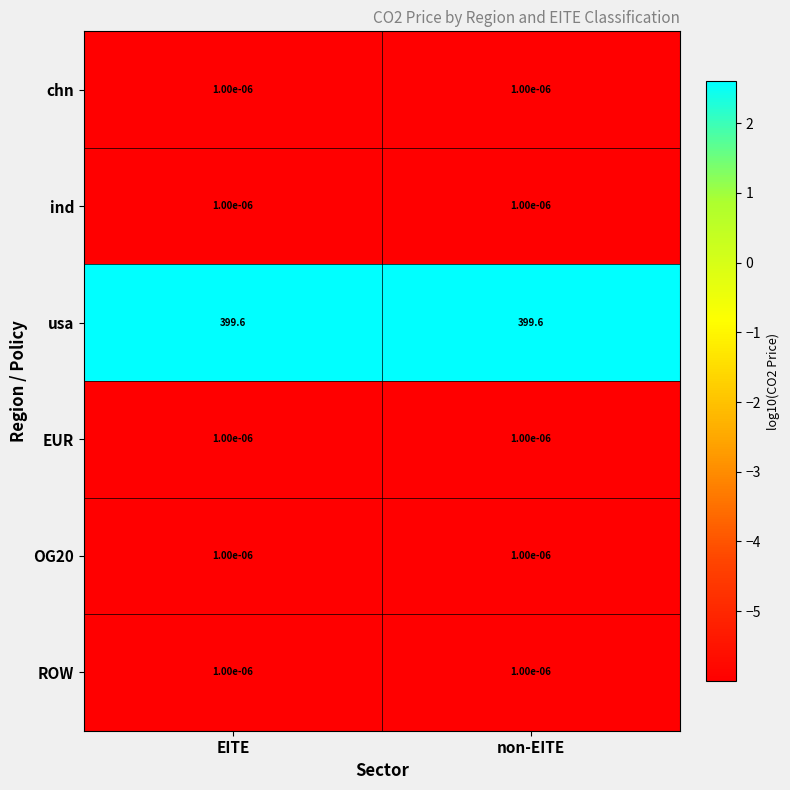

How many series are shown in this chart?

6